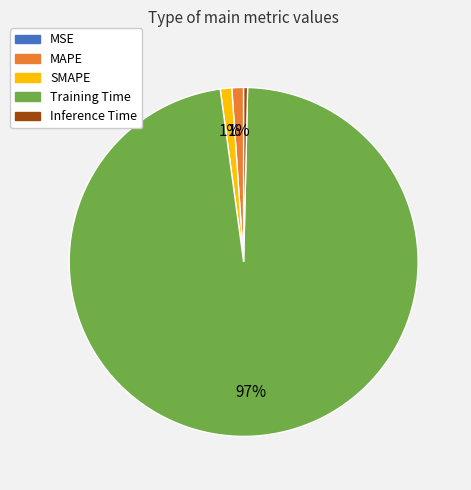

The SMAPE slice represents 1% of the pie. True or false?

True